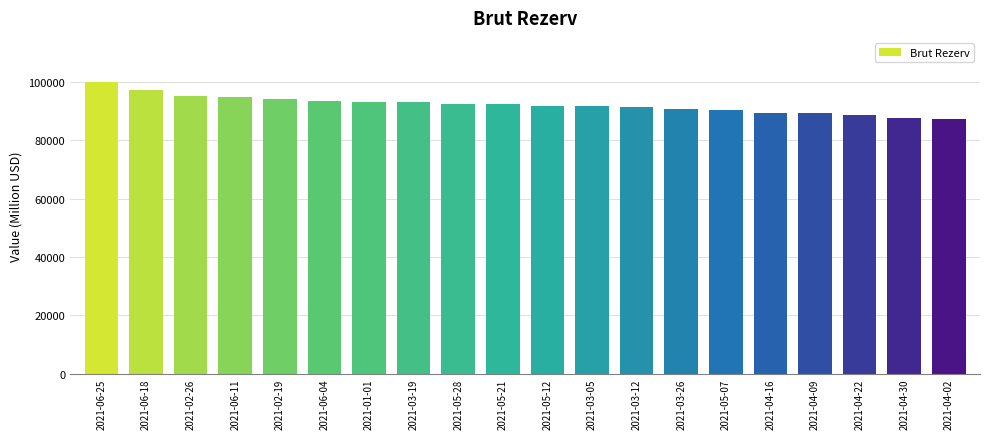

What is the change in value from 2021-05-21 to 2021-04-30?

-4597